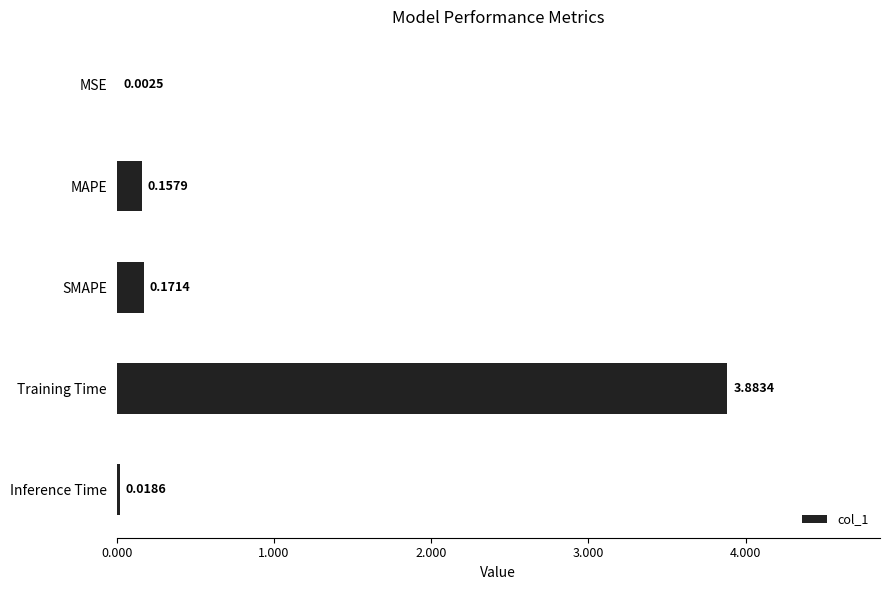

At which label is the value closest to 1?

SMAPE